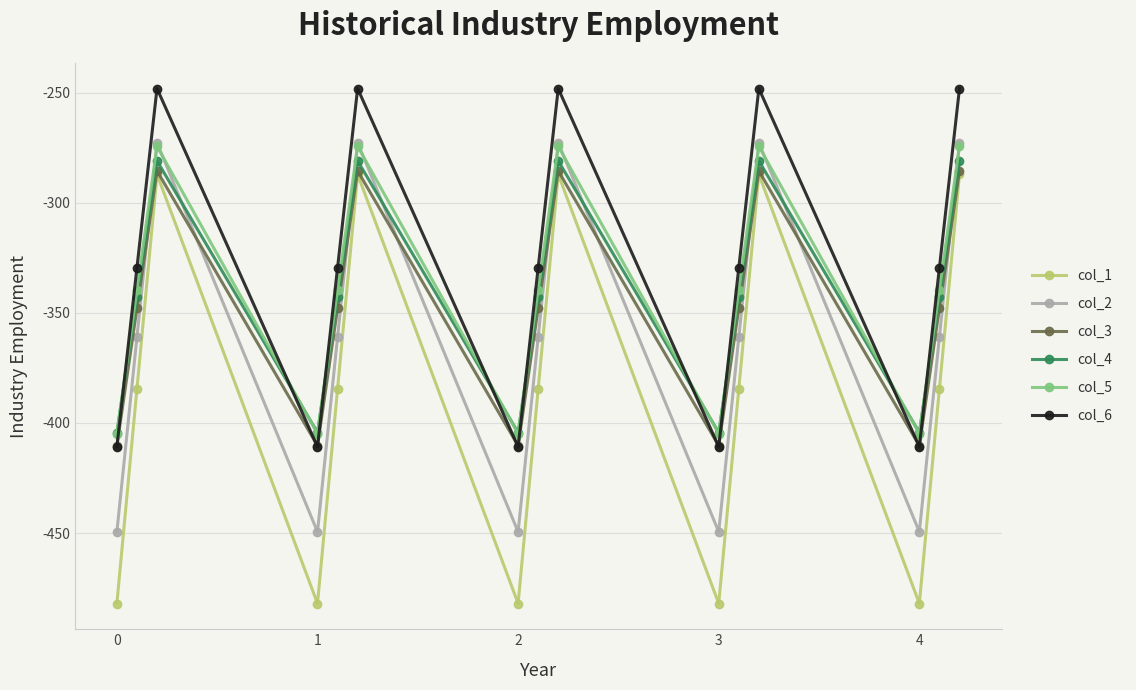

What is the highest value of the col_2 series?

-272.7